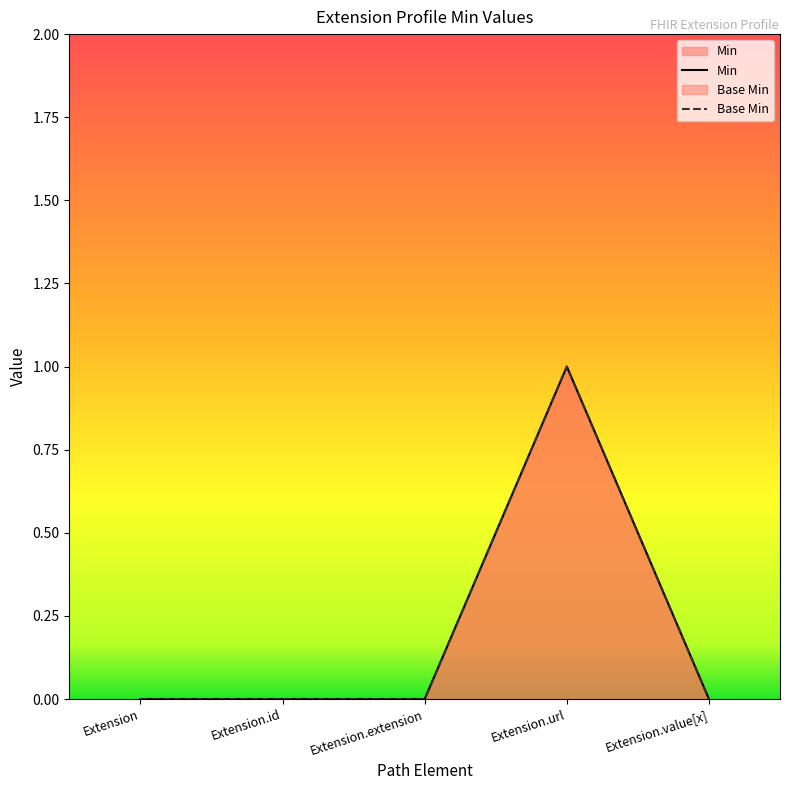

At which label does Min reach its peak?

Extension.url